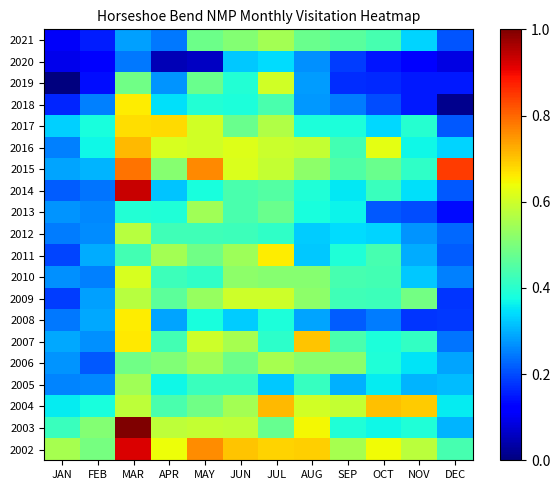

What is the difference between the highest and lowest values at MAY?

0.7